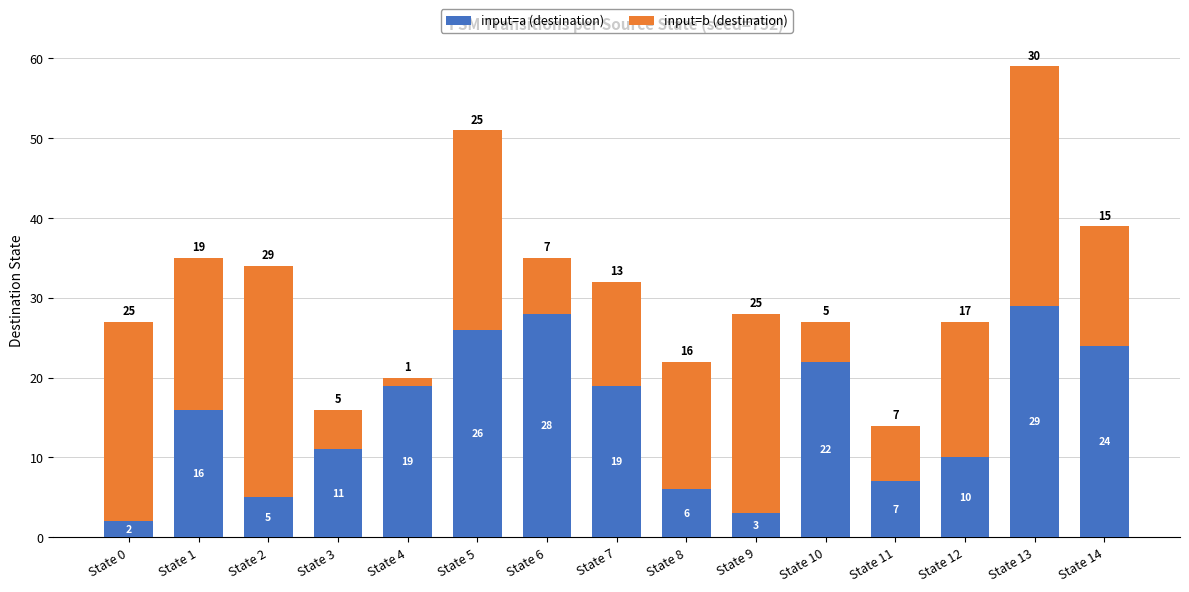

Reading left to right, what are the values for input=a (destination)?

State 0=2	State 1=16	State 2=5	State 3=11	State 4=19	State 5=26	State 6=28	State 7=19	State 8=6	State 9=3	State 10=22	State 11=7	State 12=10	State 13=29	State 14=24